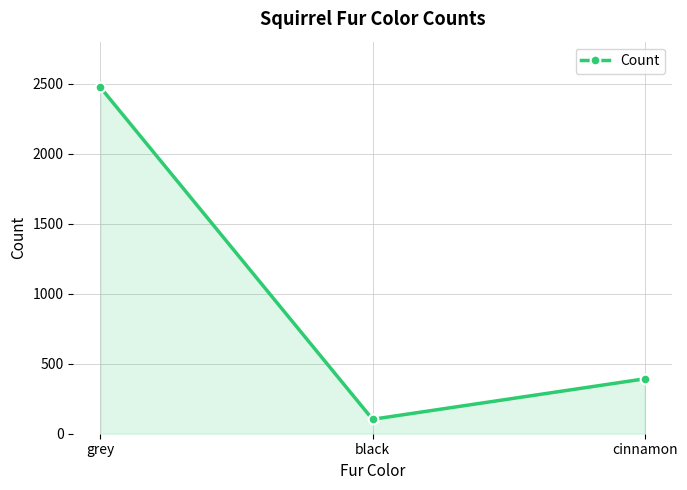

What is the label of the 2nd point from the right?

black